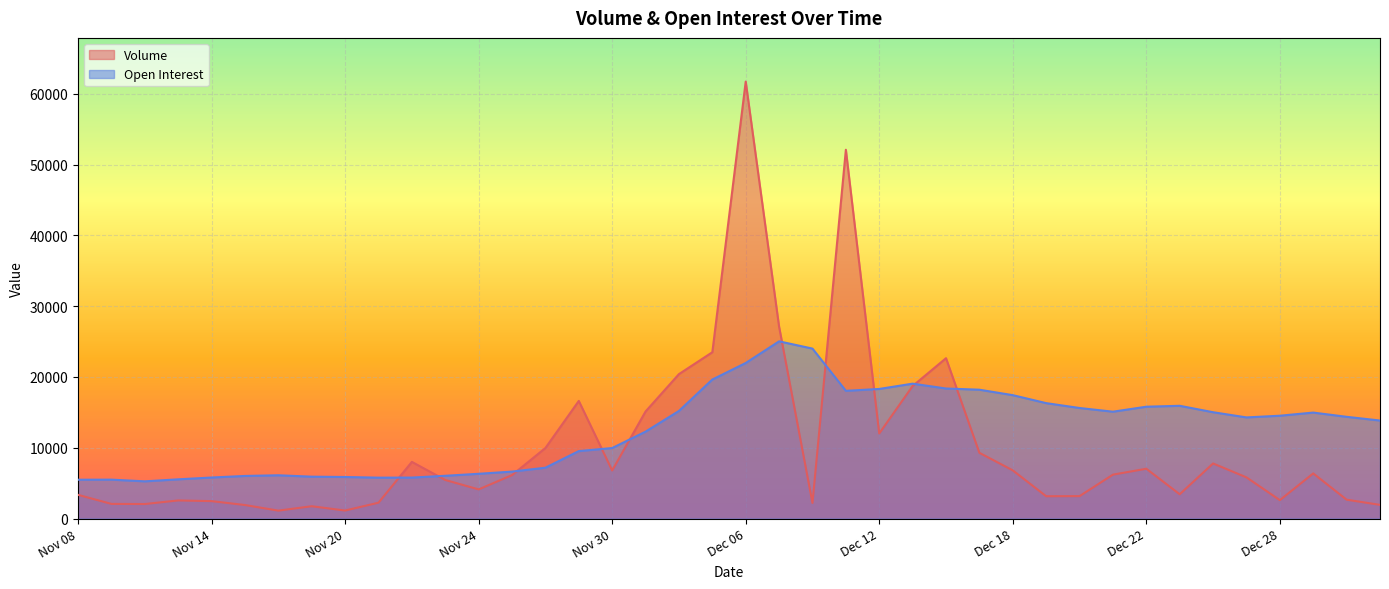

Rank the series at Dec 14 from highest to lowest value.

Volume, Open Interest